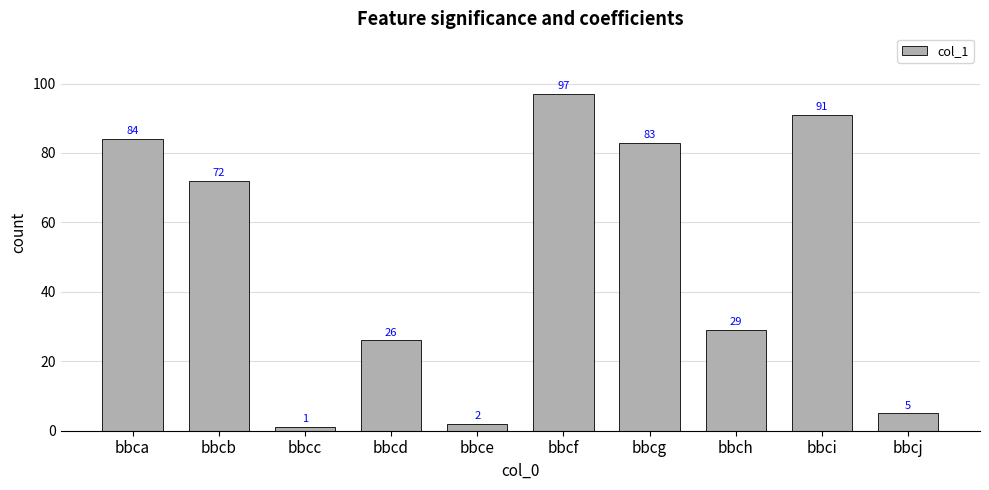

What is the change in value from bbce to bbcf?

+95